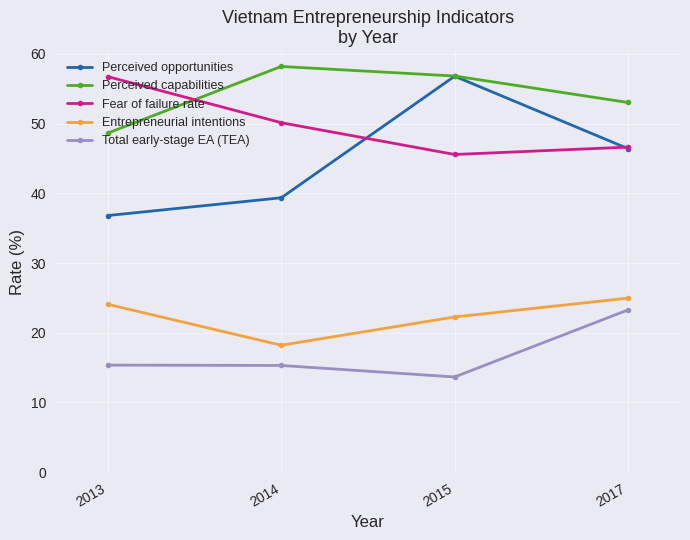

What are all the series names shown in the legend?

Perceived opportunities, Perceived capabilities, Fear of failure rate, Entrepreneurial intentions, Total early-stage EA (TEA)